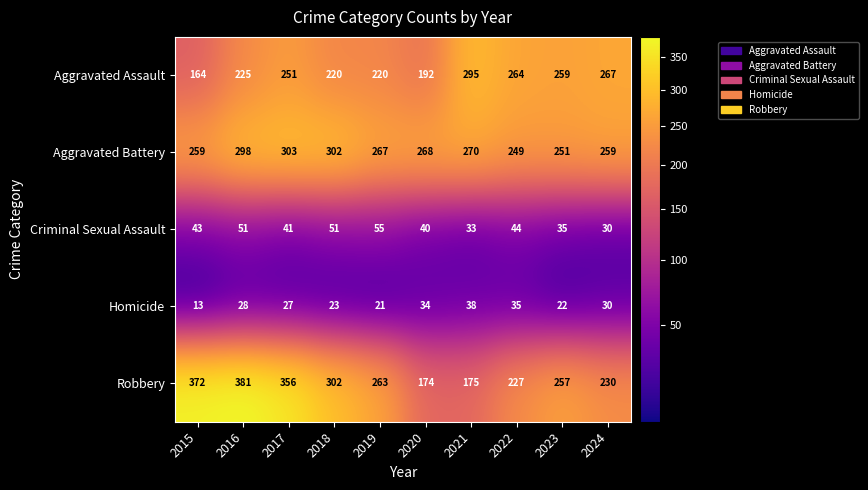

What is the total value across all series at 2018?

898